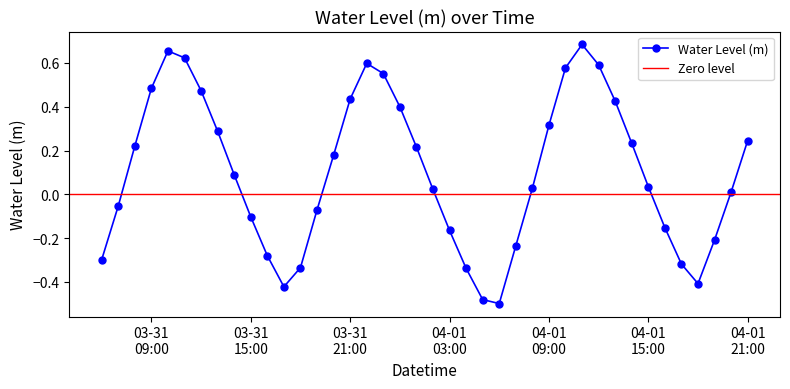

Is it true that the value at 2025-04-01 18:00:00 is -0.7?

False